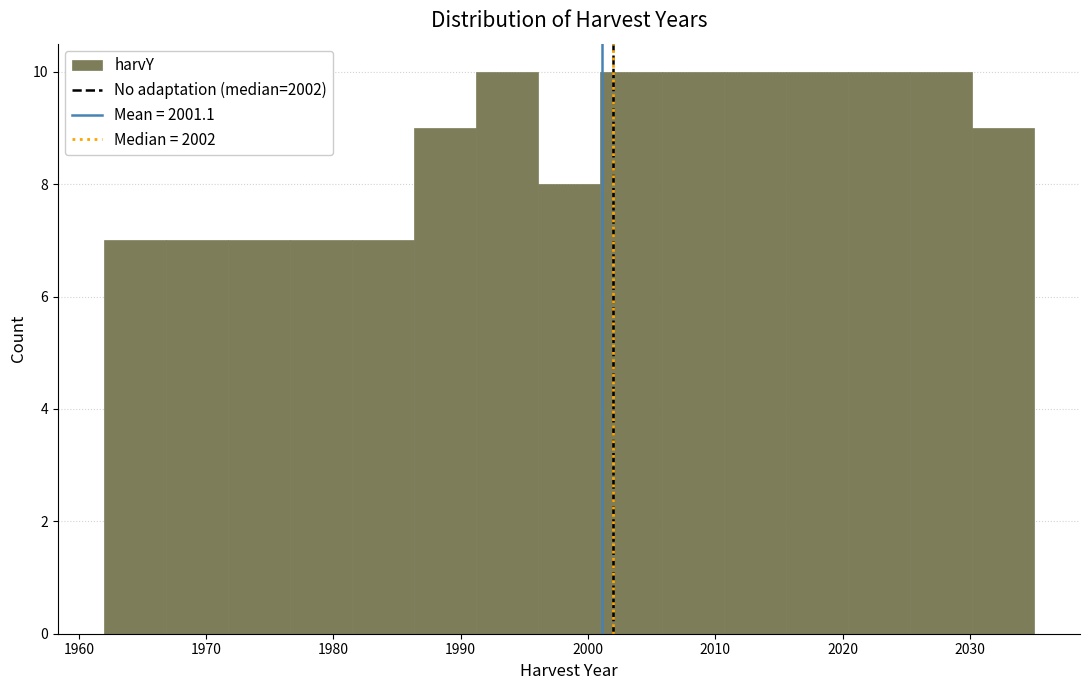

What is the height of the bar covering 2006 to 2011 on the x-axis? Neither the bar edges nor the heights are printed on the chart, so give them approximately, as read against the axes.

10